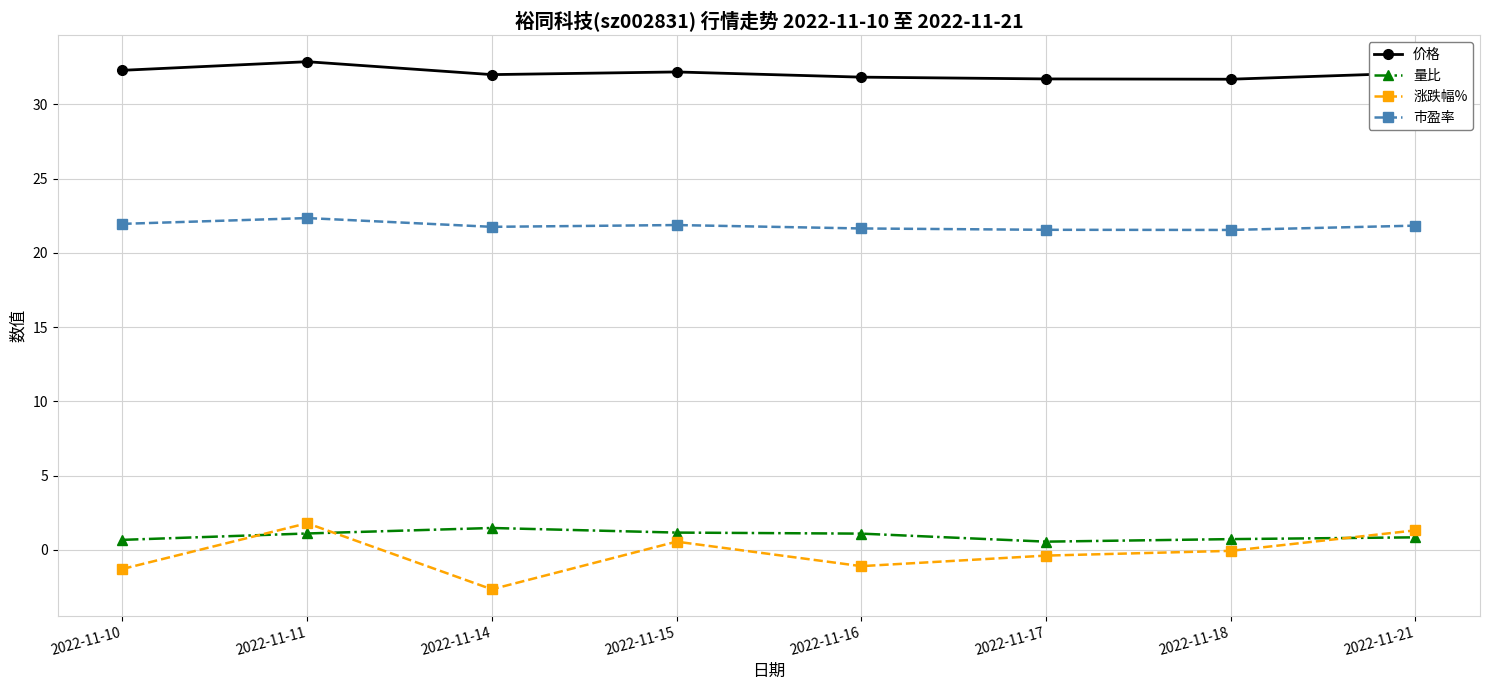

What is the total value across all series at 2022-11-11?

58.1